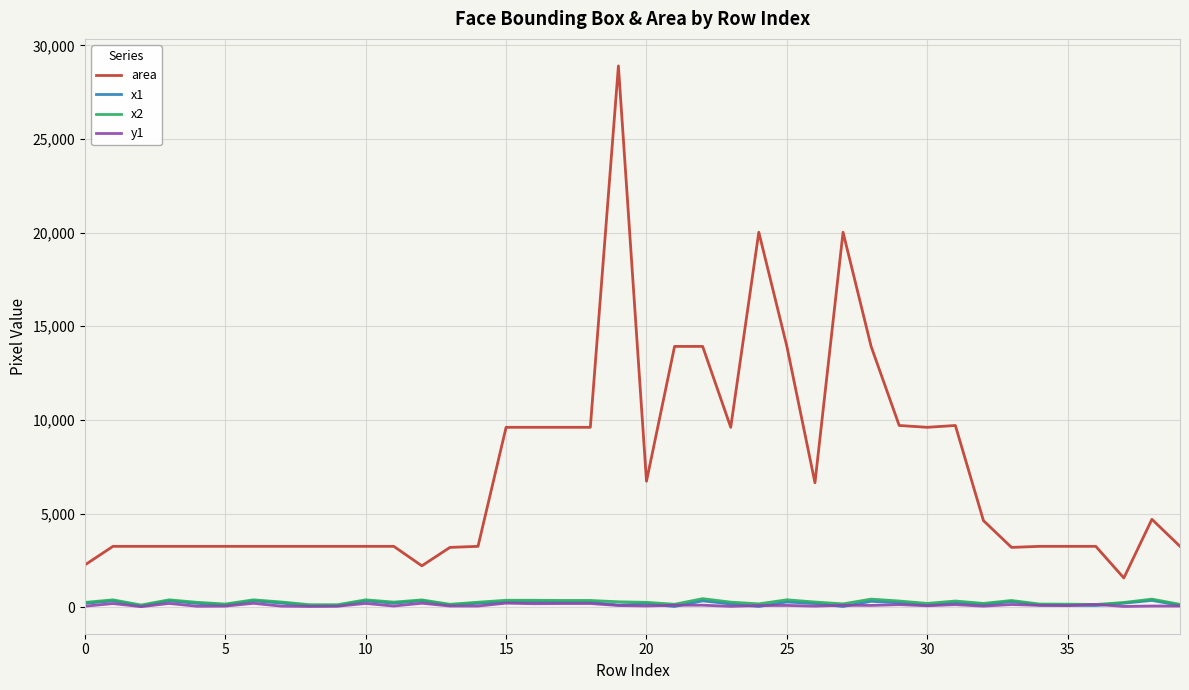

Which series has the largest range (max minus min)?

area